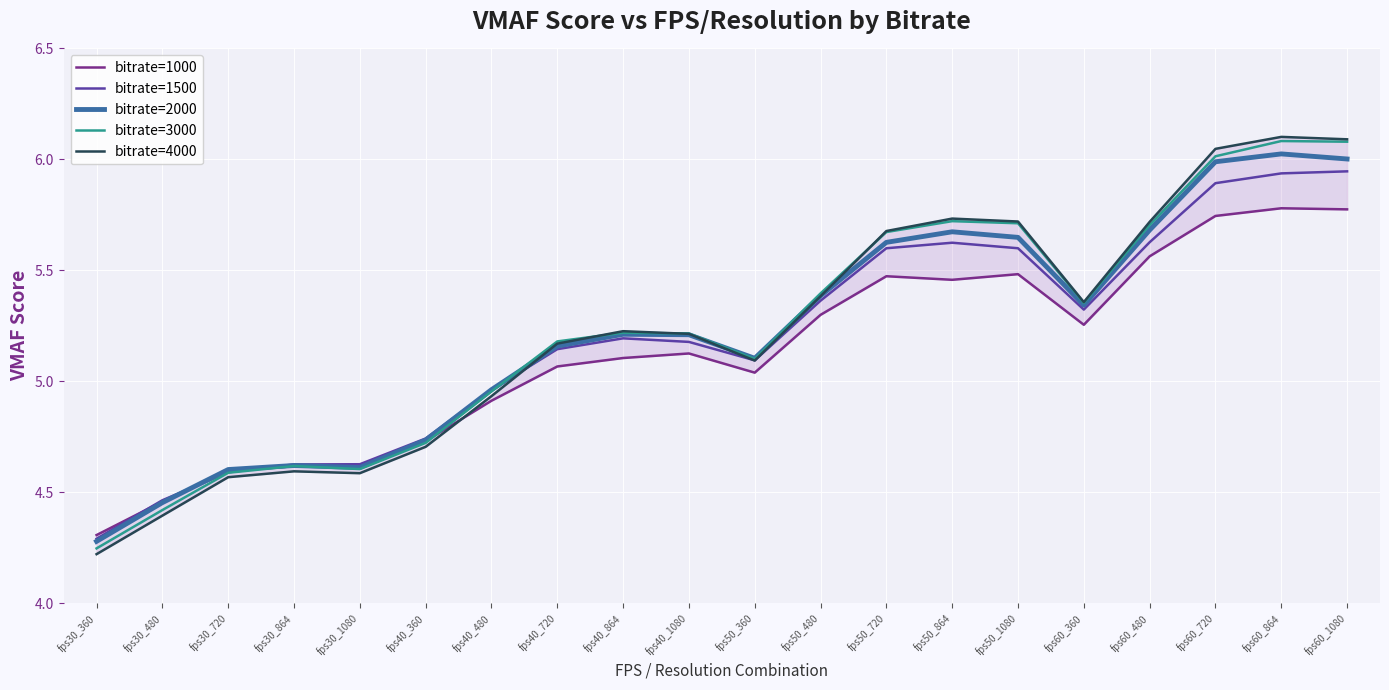

Which series has the largest range (max minus min)?

bitrate=4000